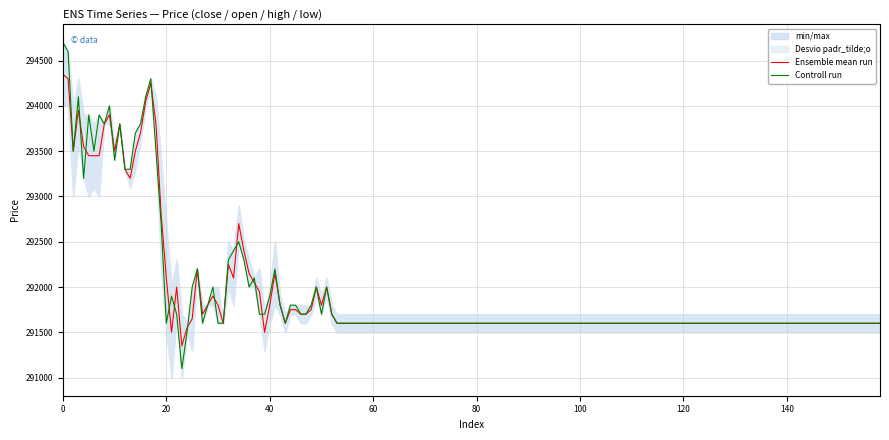

What is the highest value of the Controll run series?

294700